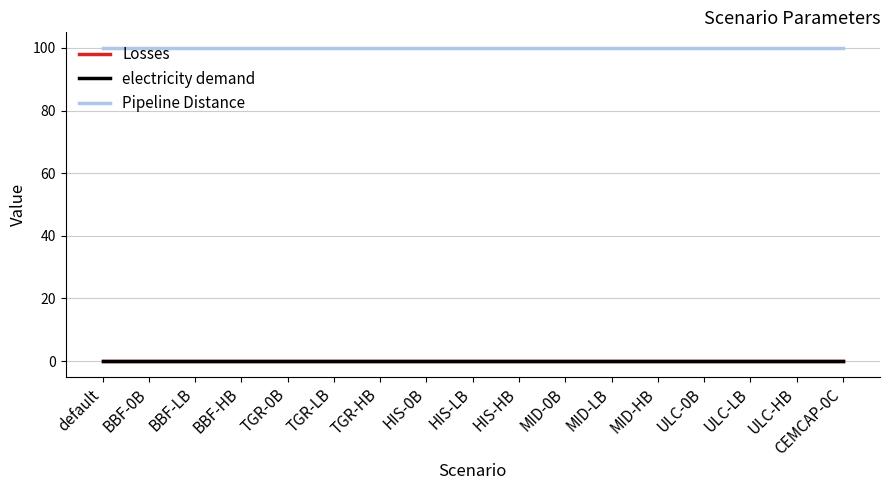

Is the value of Losses at ULC-0B greater than the value of Pipeline Distance at ULC-LB?

No